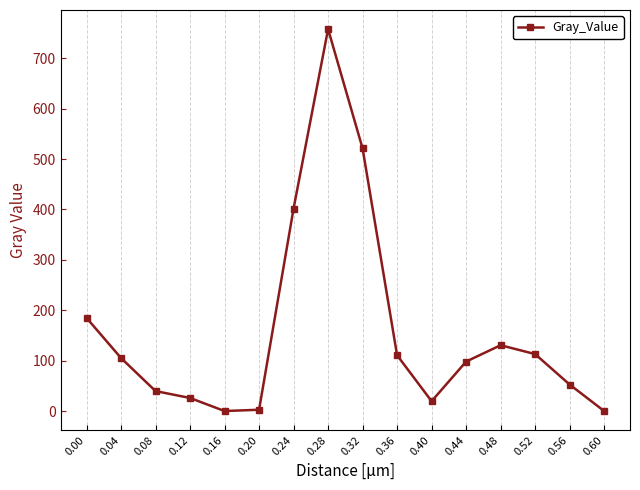

At which category does the data reach its first local peak?

0.28